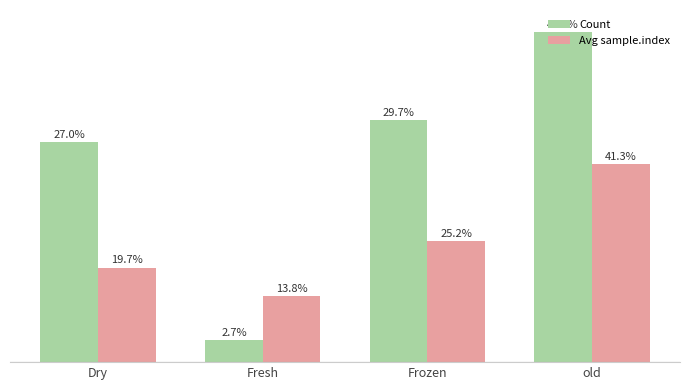

What are all the series names shown in the legend?

Count, Avg sample.index